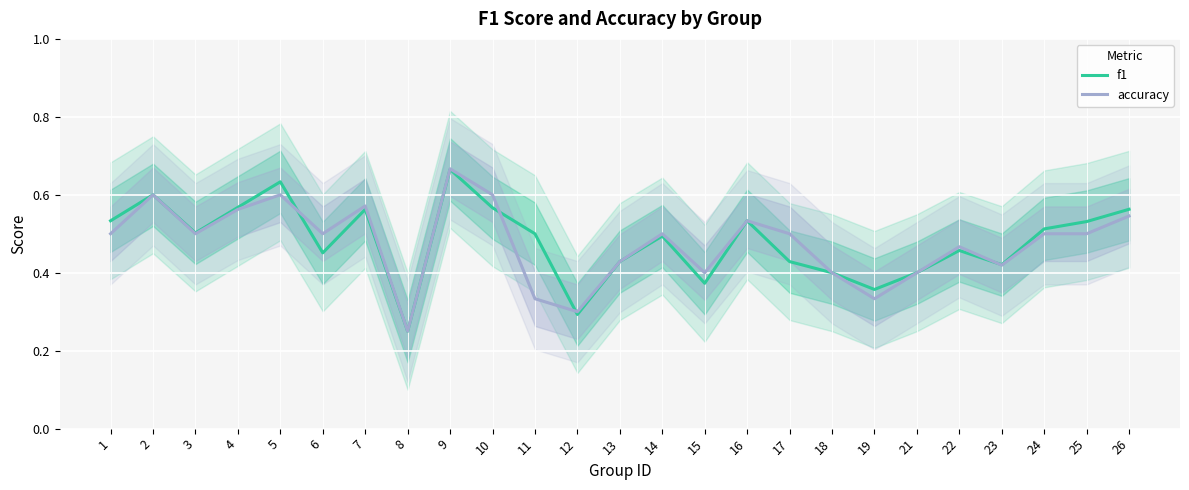

True or false: accuracy has a value of 0.3 at 7.

False